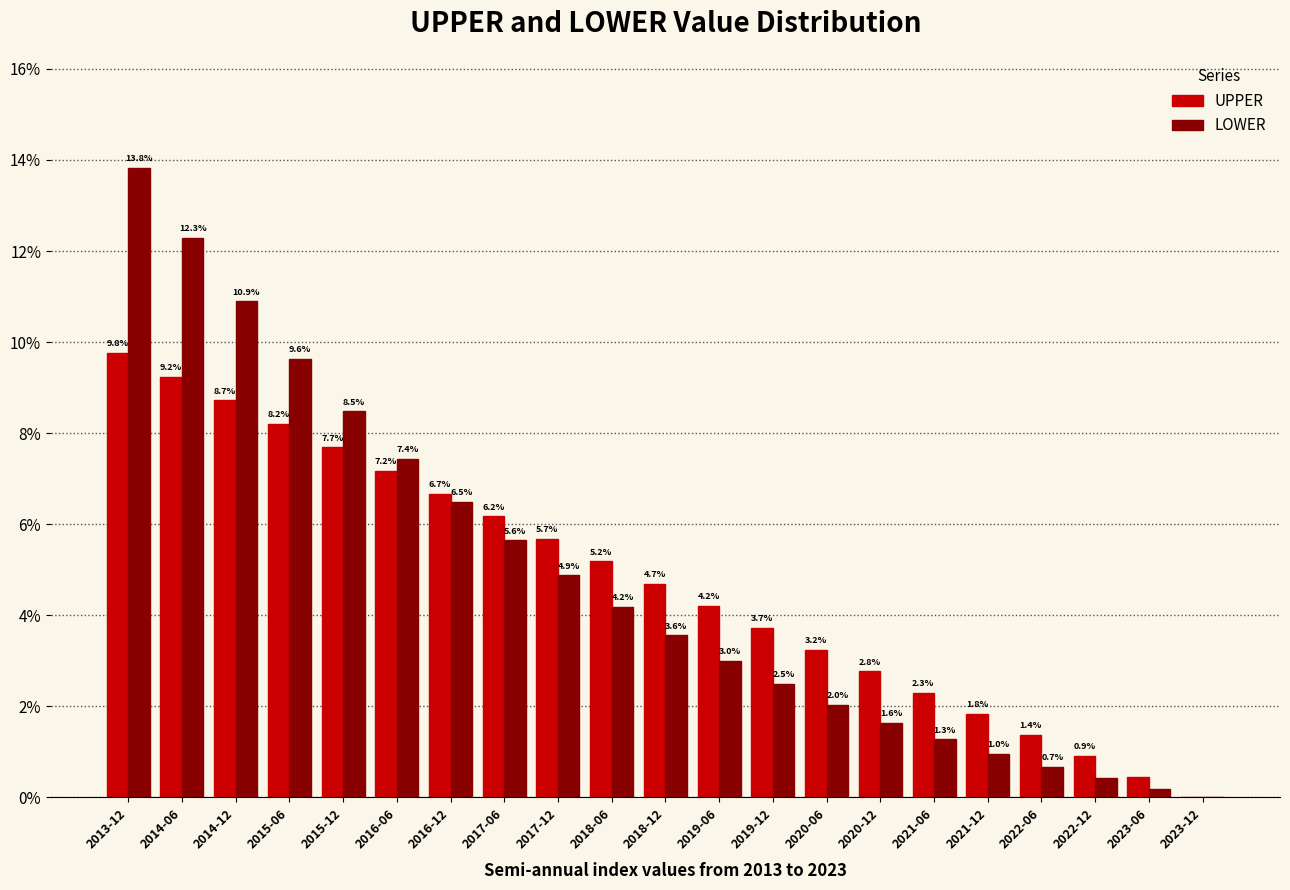

Is the value of UPPER at 2023-12 greater than the value of LOWER at 2022-06?

No